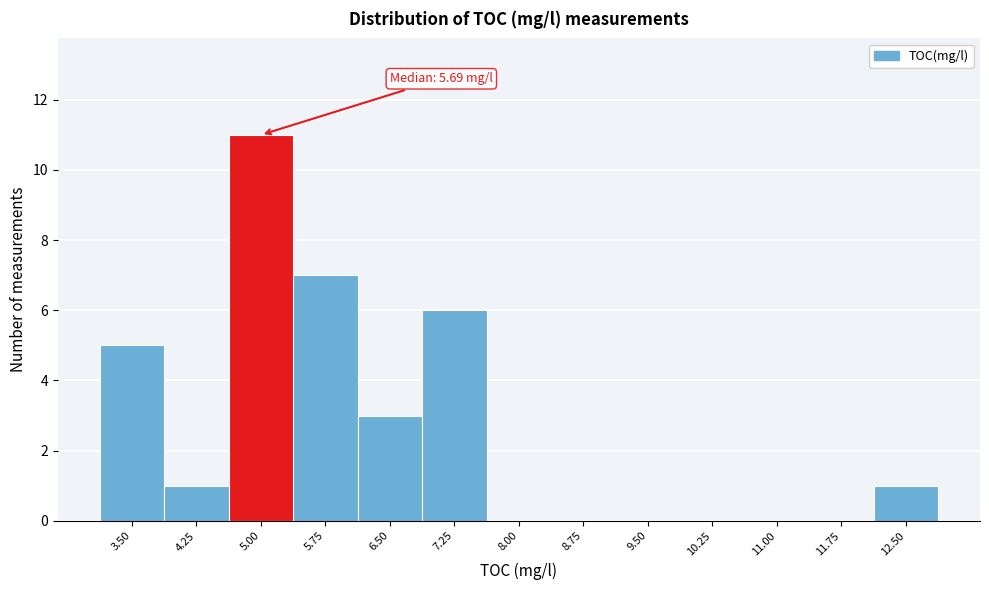

Reading left to right, list all the values displayed in this chart.

3.50=5	4.25=1	5.00=11	5.75=7	6.50=3	7.25=6	8.00=0	8.75=0	9.50=0	10.25=0	11.00=0	11.75=0	12.50=1